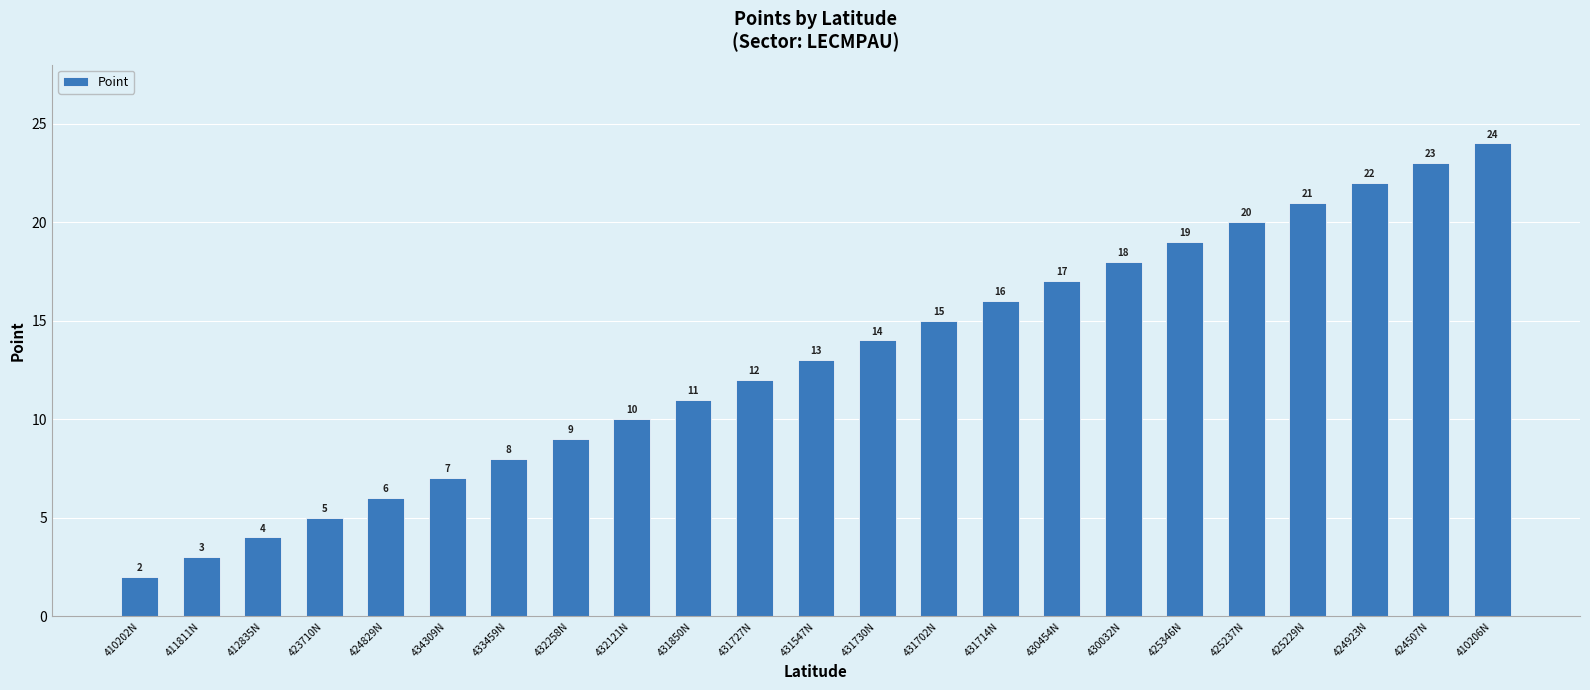

The chart shows a value of 22 at 424923N. True or false?

True